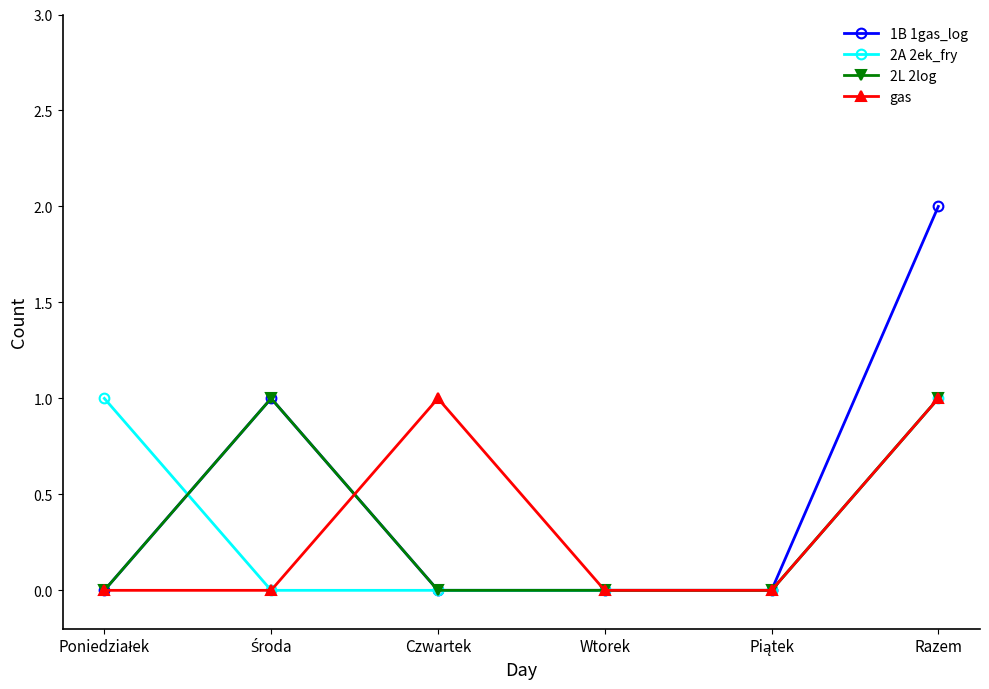

True or false: 1B 1gas_log has more than 0 interior local peaks.

True